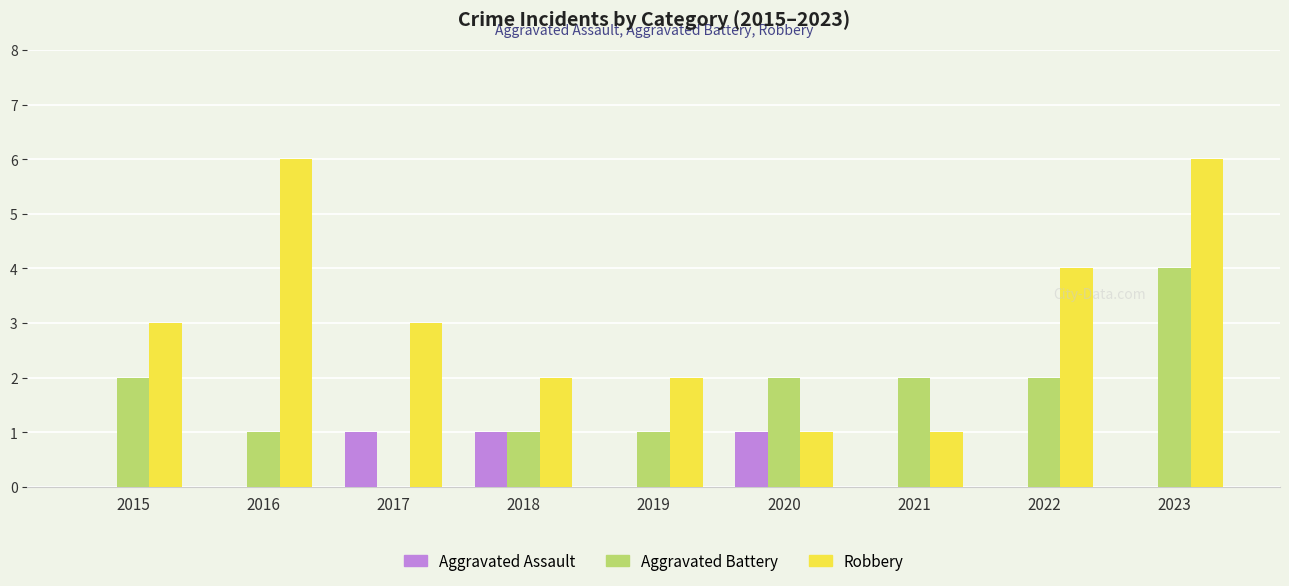

What is the approximate value of Robbery at 2021?

1